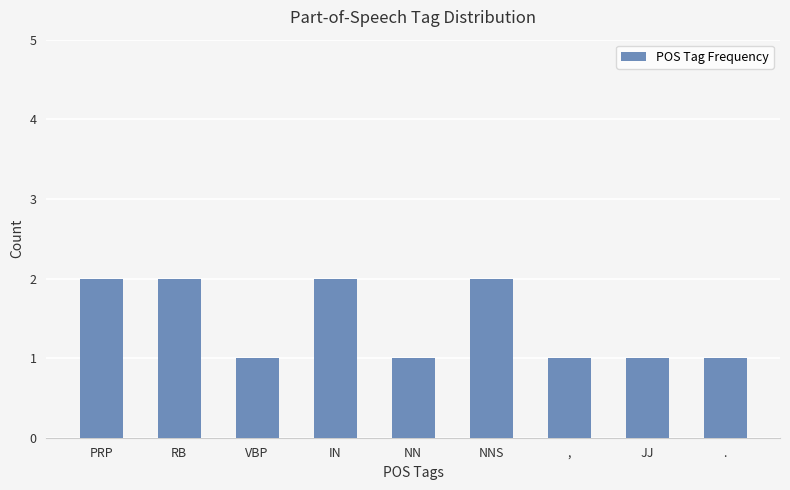

How many bars are there in total?

9